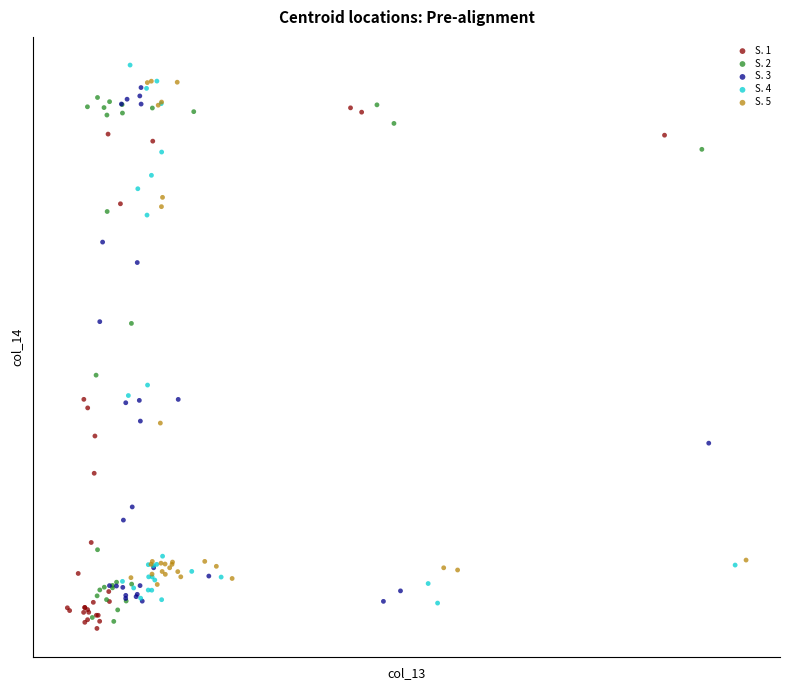

Which series reaches the maximum Y coordinate?

S. 4